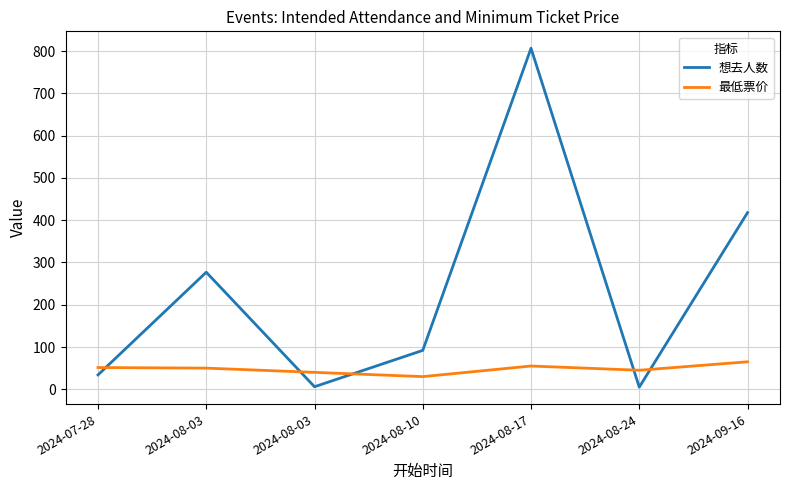

Is this an area chart (filled region under the line)?

No